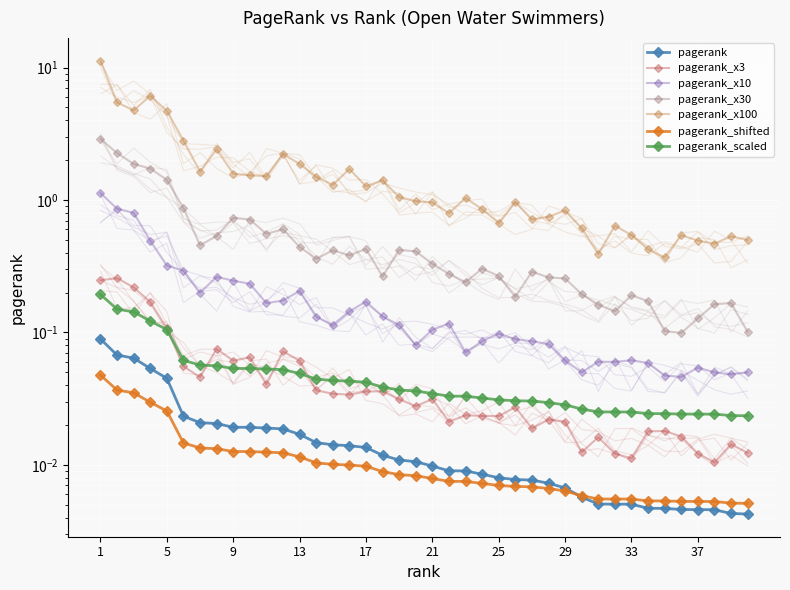

List the labels in order of value, smallest first.

40, 39, 38, 37, 36, 35, 34, 33, 32, 31, 30, 29, 28, 27, 26, 25, 24, 23, 22, 21, 20, 19, 18, 17, 16, 15, 14, 13, 12, 11, 10, 9, 8, 7, 6, 5, 4, 3, 2, 1